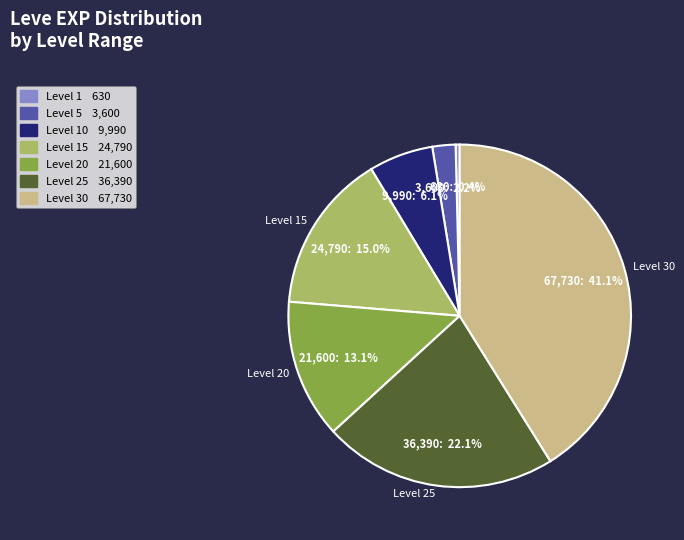

Does any single category account for the majority?

No